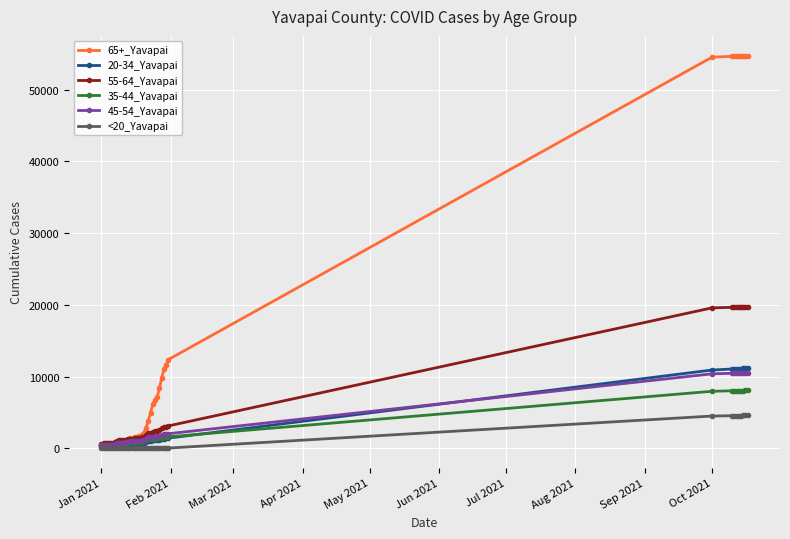

Which series has the widest spread of values?

65+_Yavapai